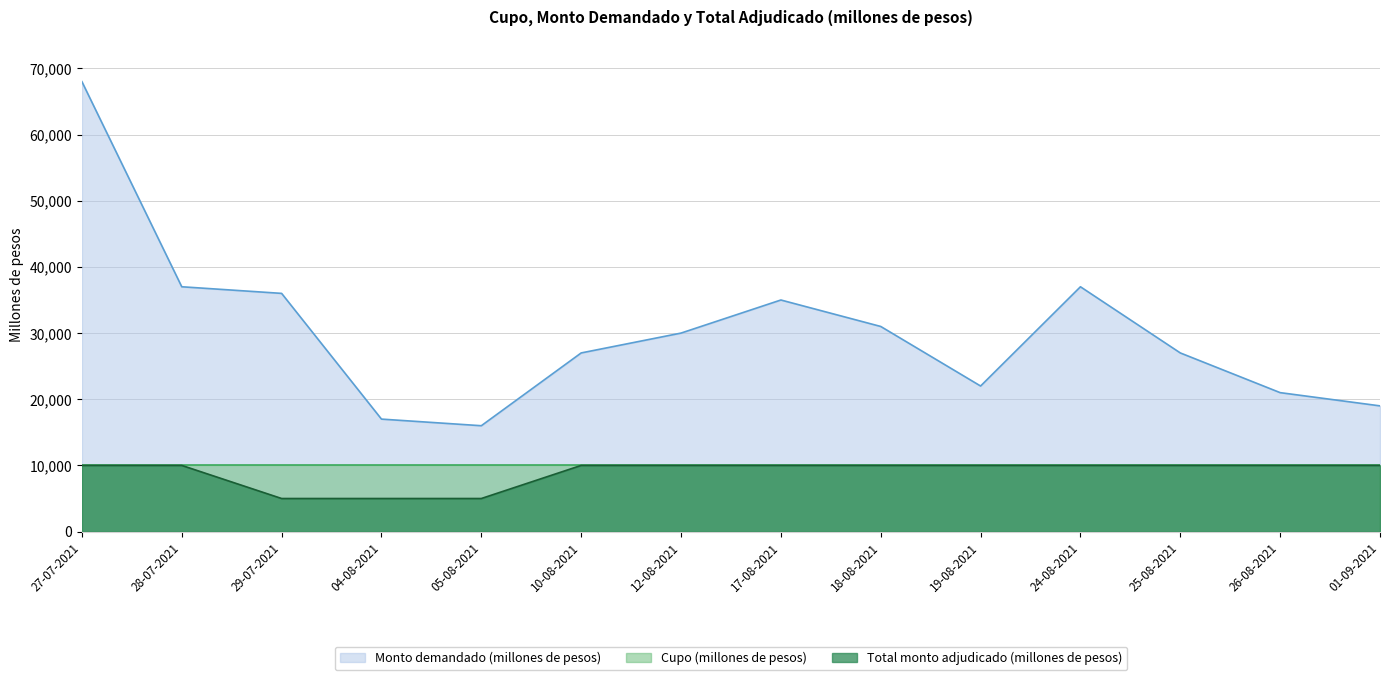

What is the value of the Monto demandado (millones de pesos) point at the 8th from the left?

35000